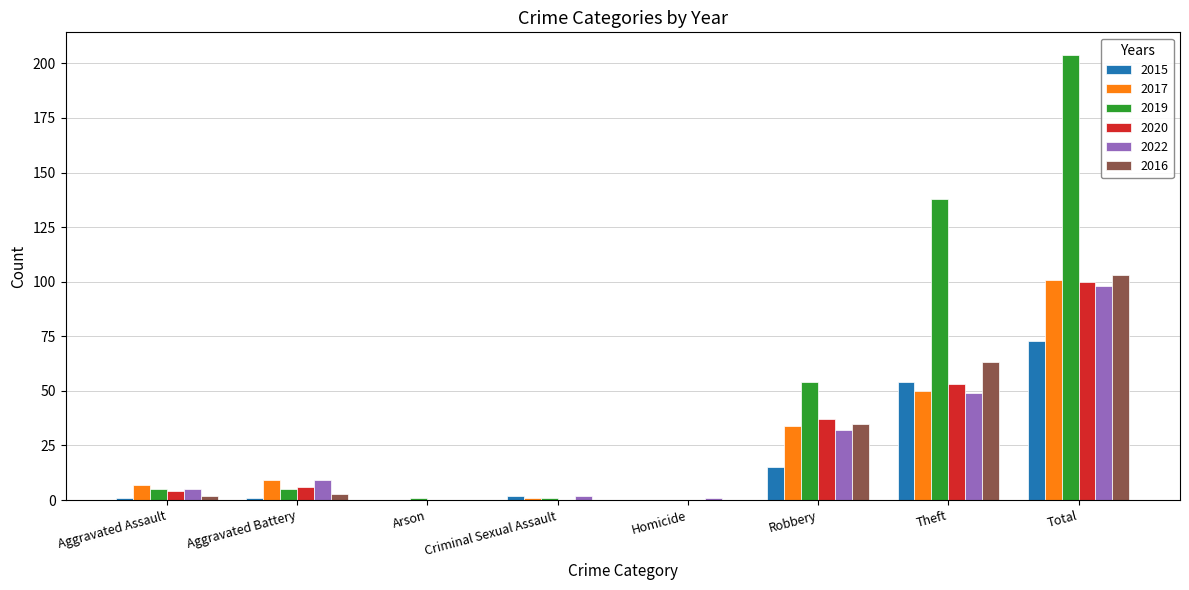

What is the spread (max minus min) of values at Aggravated Assault?

6